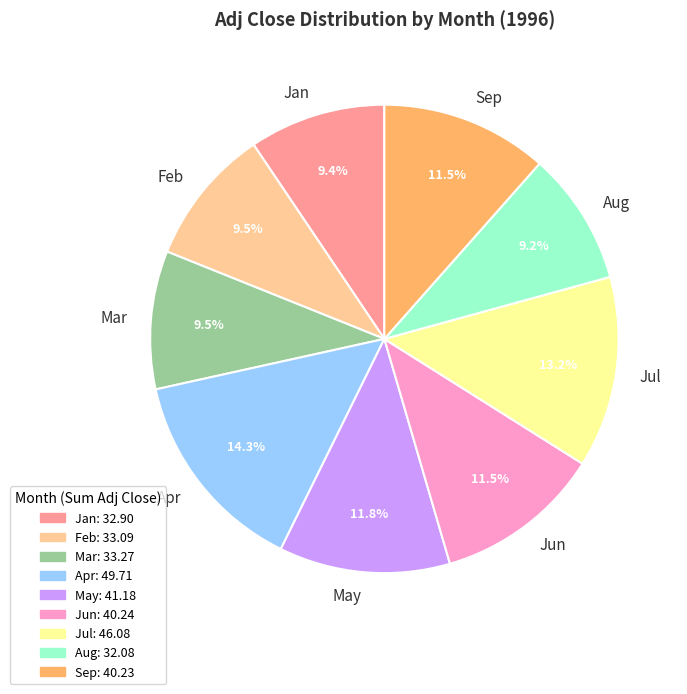

Count the number of slices in the pie.

9